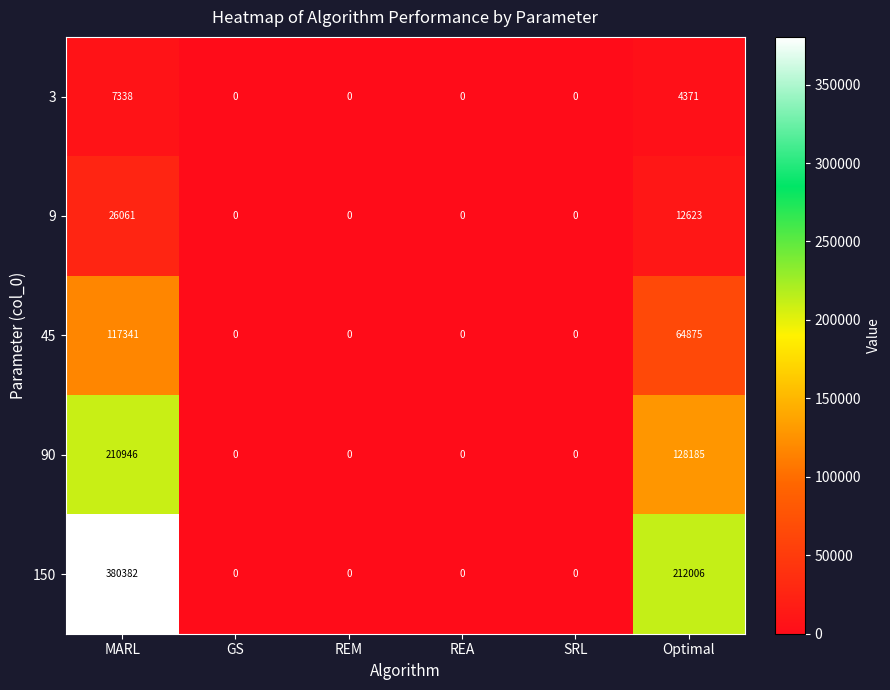

Reading left to right, what are all the values shown in this chart?

3: MARL=7338	GS=0	REM=0	REA=0	SRL=0	Optimal=4371
9: MARL=26061	GS=0	REM=0	REA=0	SRL=0	Optimal=12623
45: MARL=117341	GS=0	REM=0	REA=0	SRL=0	Optimal=64875
90: MARL=210946	GS=0	REM=0	REA=0	SRL=0	Optimal=128185
150: MARL=380382	GS=0	REM=0	REA=0	SRL=0	Optimal=212006